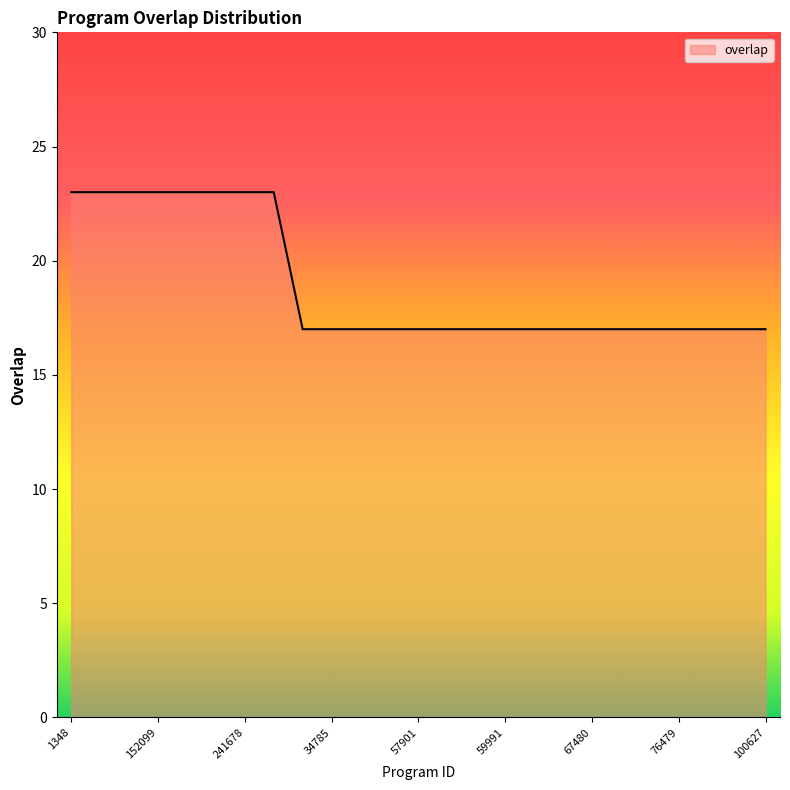

What is the difference between the maximum and minimum values?

6